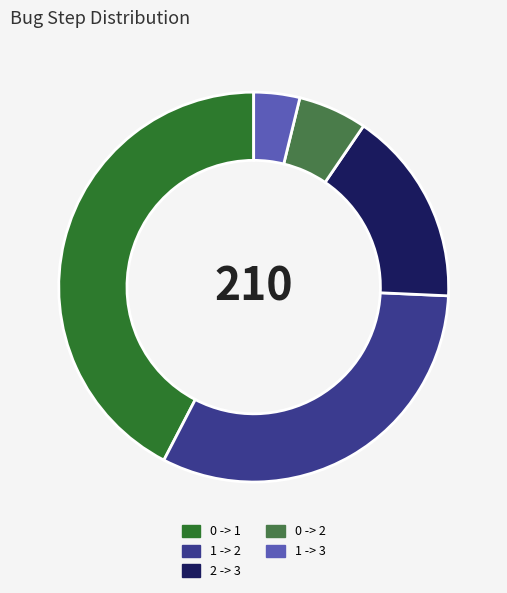

Does any single category account for the majority?

No